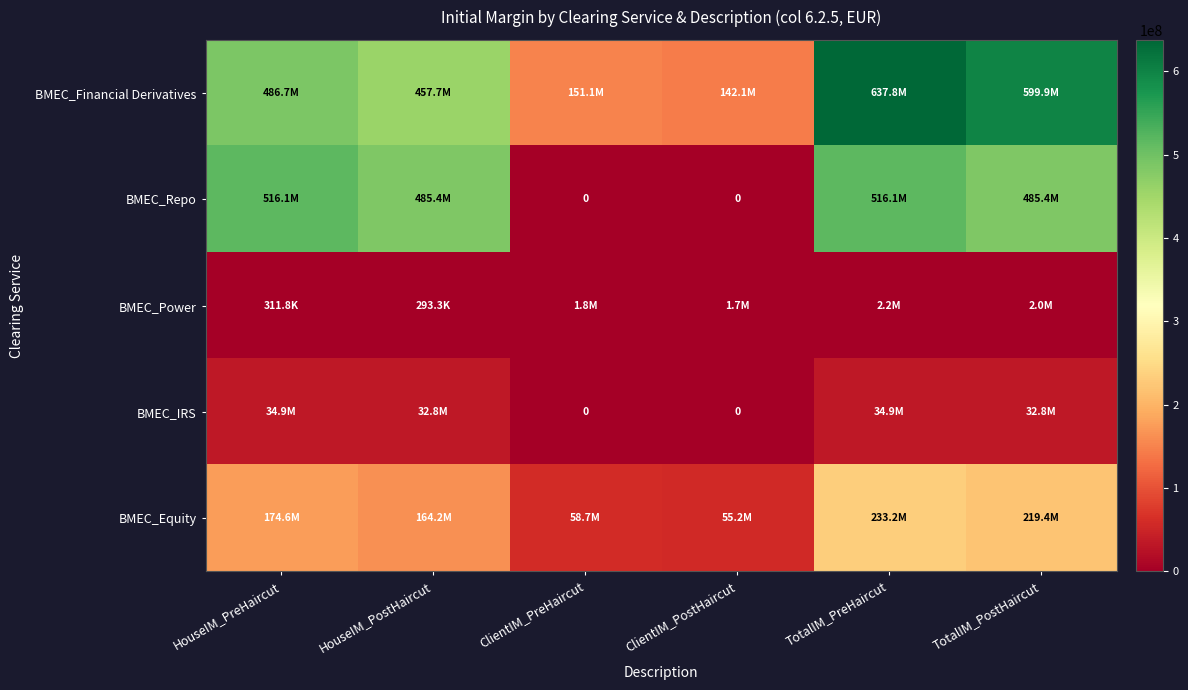

Is it true that BMEC_Repo equals 0.0 at ClientIM_PreHaircut?

True